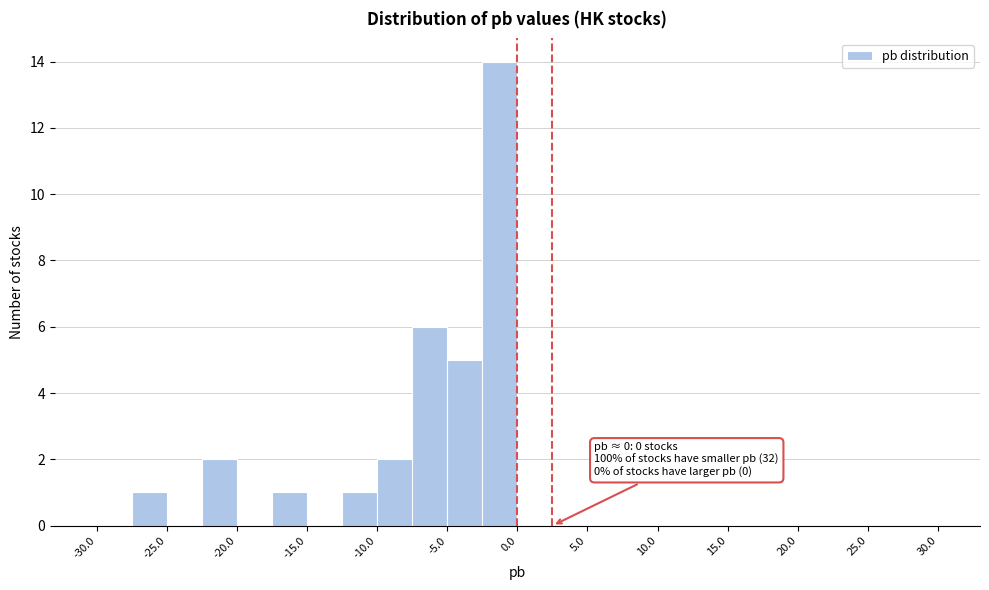

Over which range of the x-axis is the bar tallest?

-2.5 to 0.0